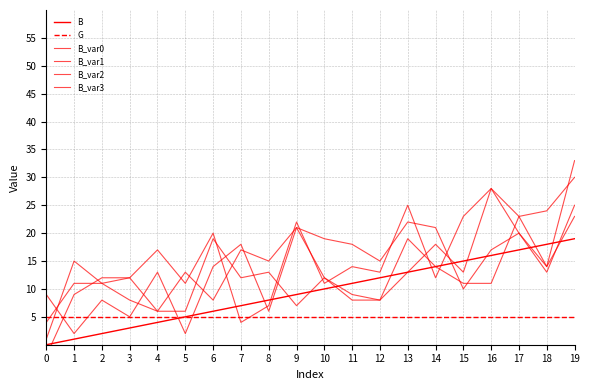

Is it true that B_var0 equals 24 at 18?

True